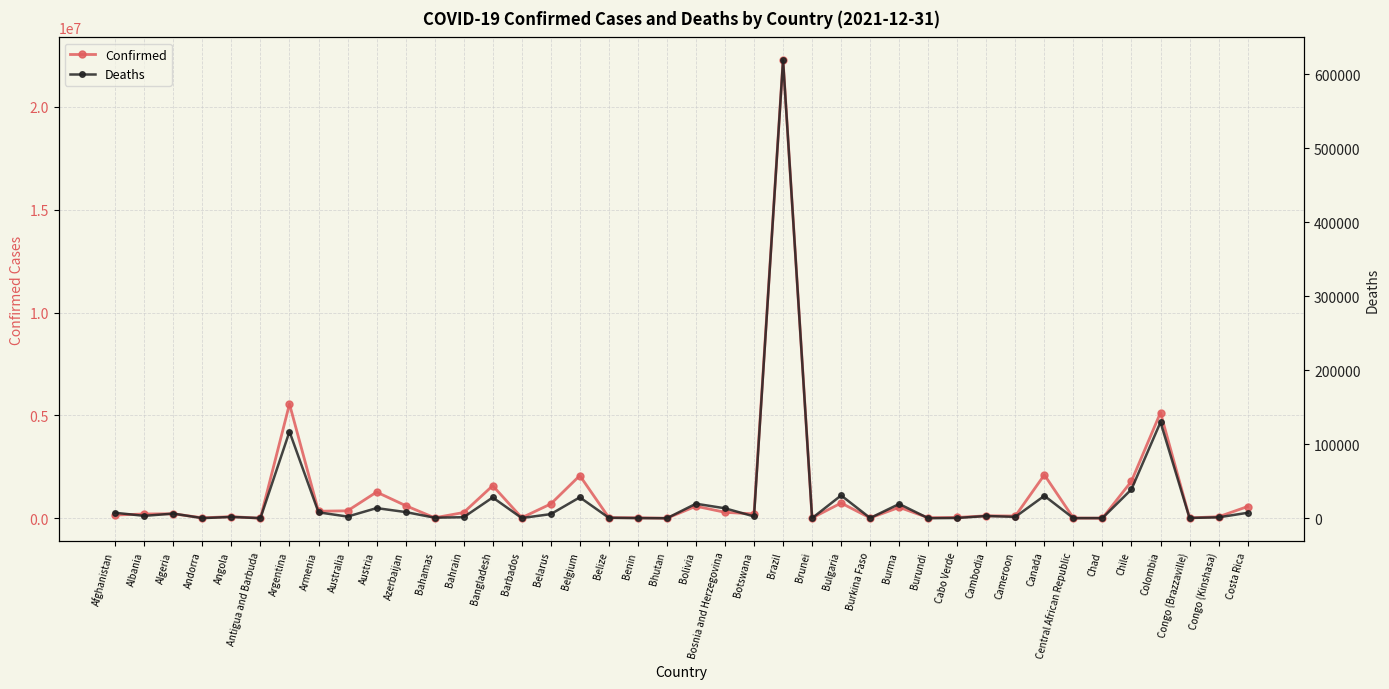

Where is Confirmed nearest to the value 11135845?

Argentina